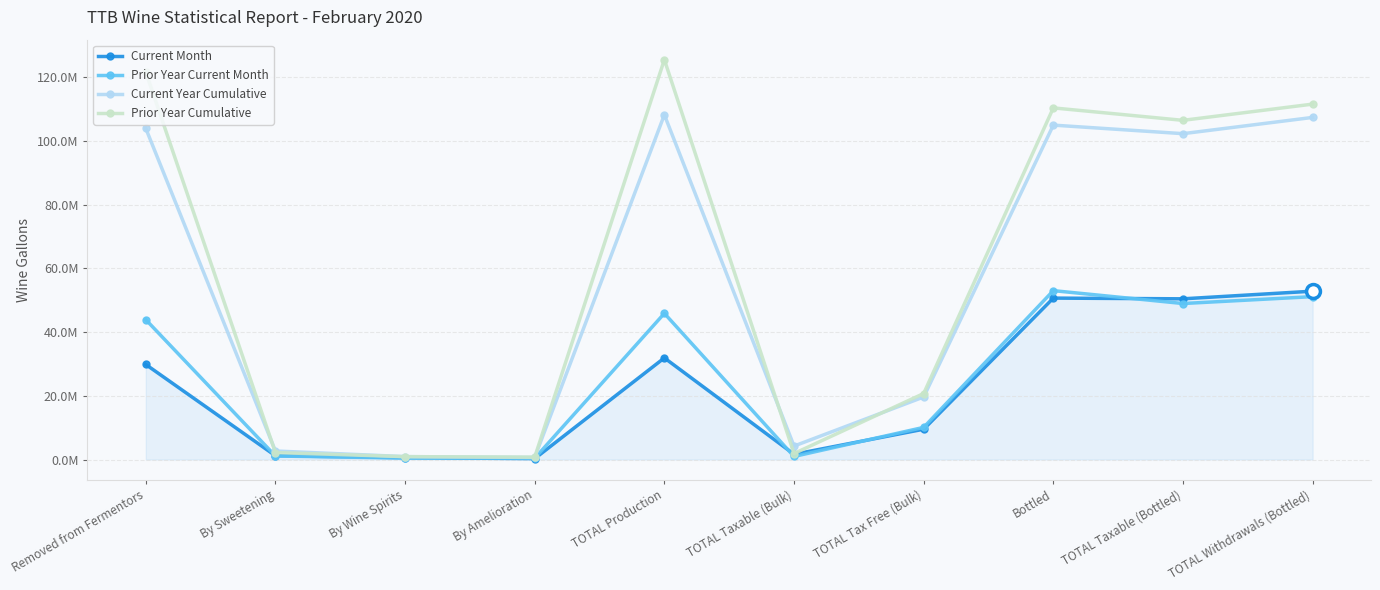

Is this an area chart (filled region under the line)?

Yes